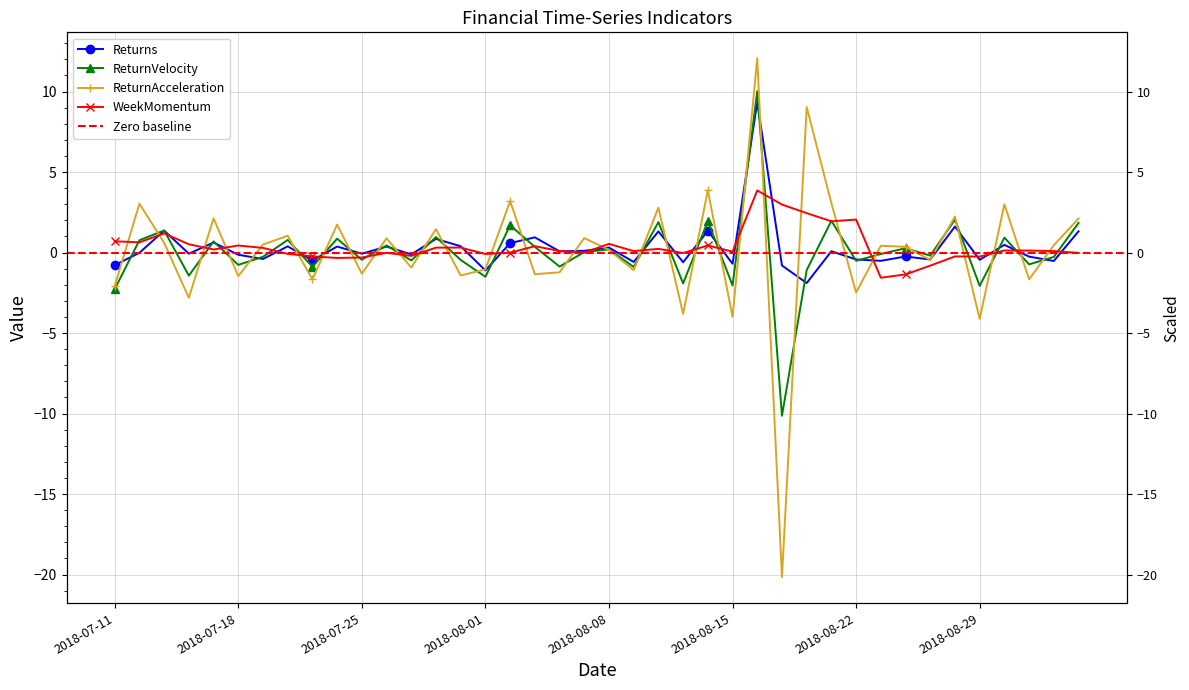

What is the spread (max minus min) of values at 2018-07-19?

0.9